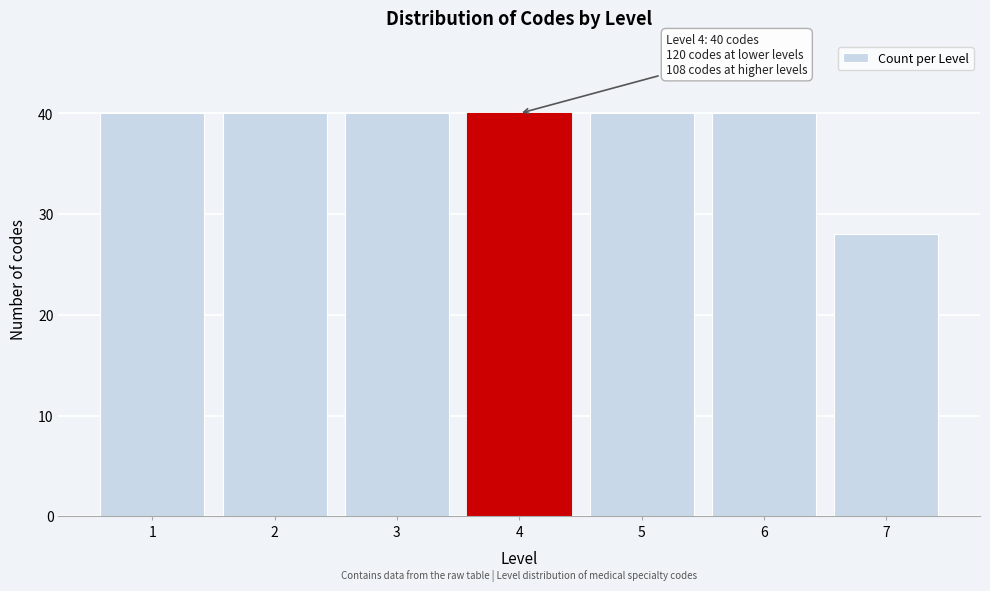

Reading left to right, list all the values displayed in this chart.

1=40	2=40	3=40	4=40	5=40	6=40	7=28